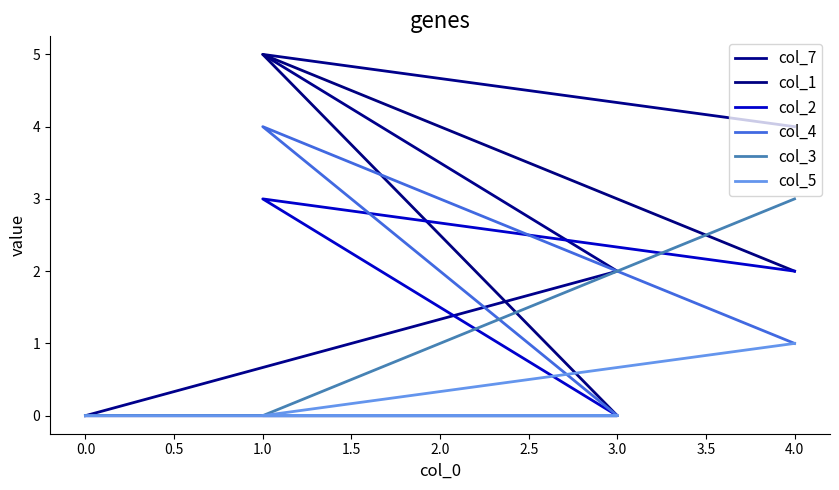

What are all the series names shown in the legend?

col_7, col_1, col_2, col_4, col_3, col_5